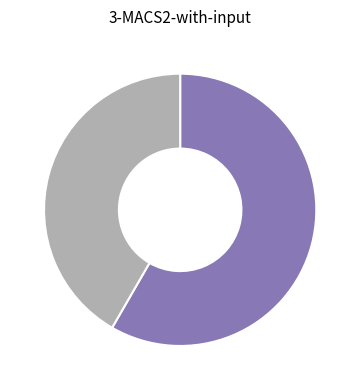

Count the number of slices in the pie.

2